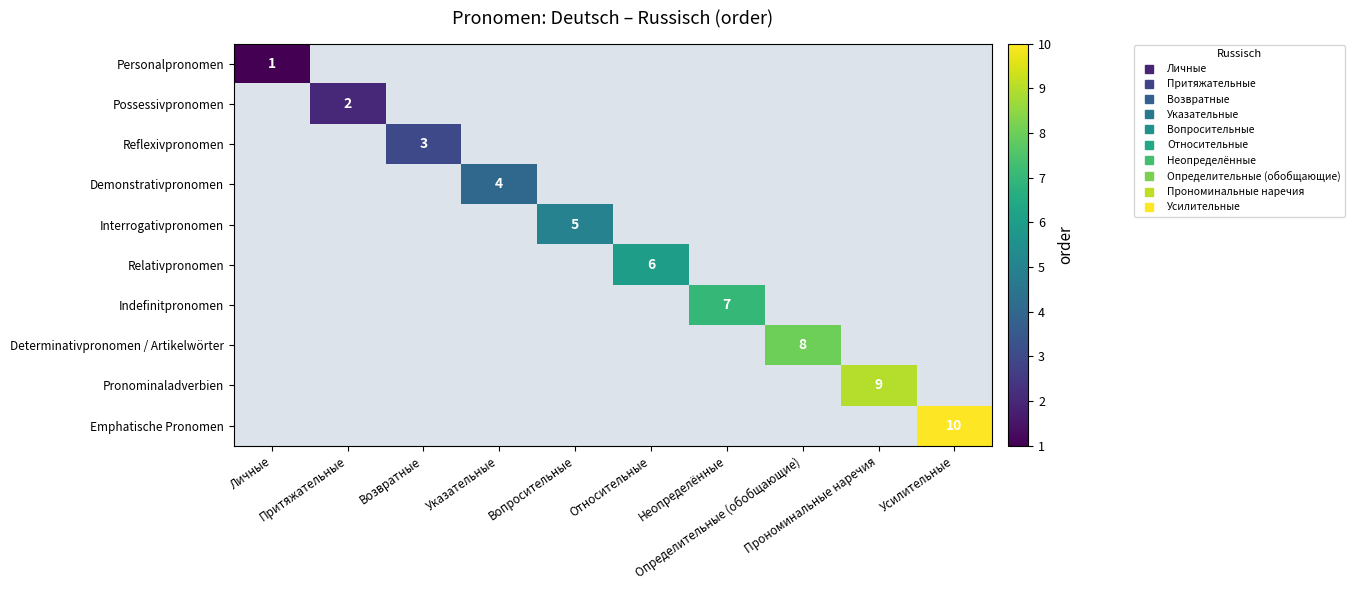

What is the highest value of the Personalpronomen series?

1.0